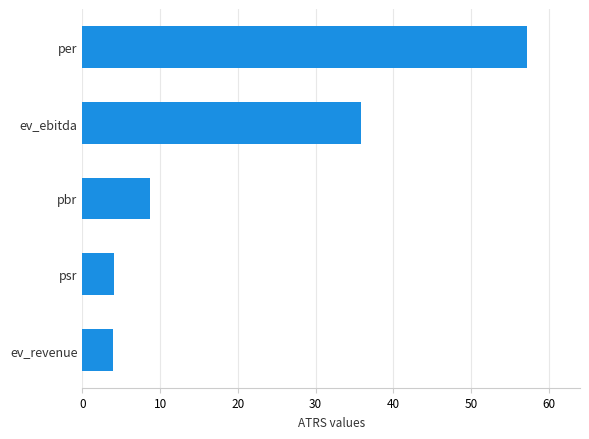

At which label is the value closest to 30?

ev_ebitda